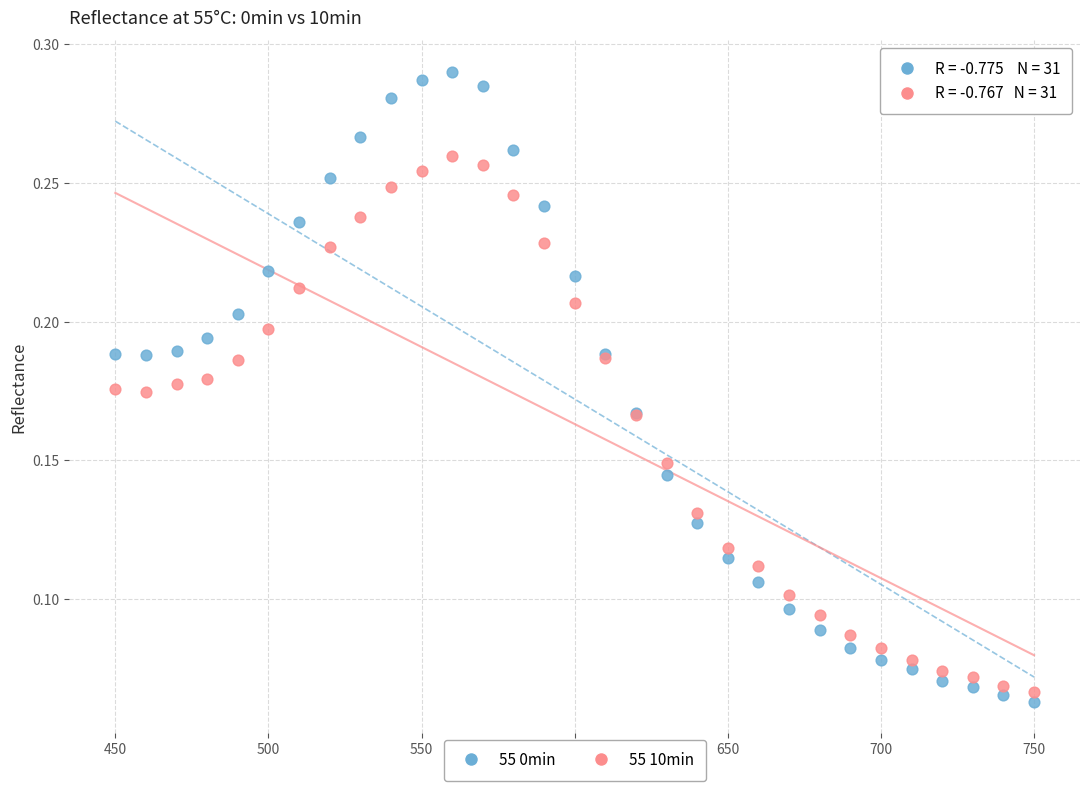

What is the X range (max minus min) for the scatter plot?

300.0